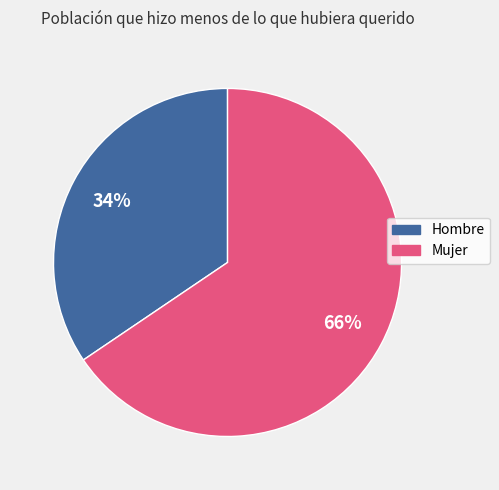

Does any single category account for the majority?

Yes